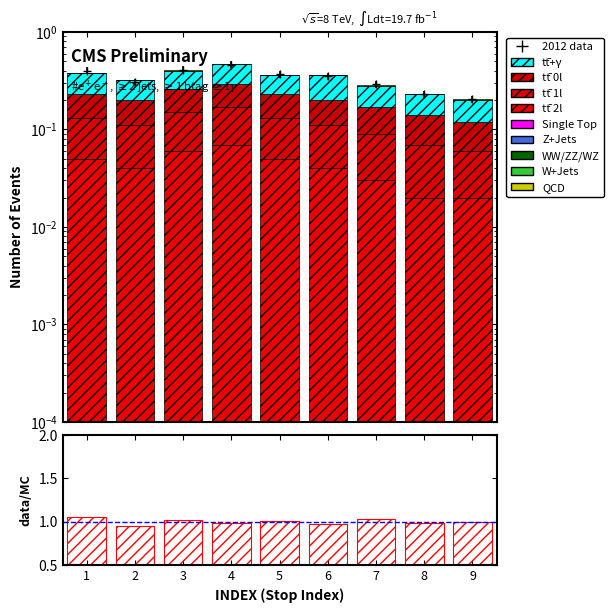

Reading left to right, list all the values displayed in this chart.

tt+gamma: 0.1	0.1	0.1	0.2	0.1	0.2	0.1	0.1	0.1
tt 0l: 0.1	0.1	0.1	0.1	0.1	0.1	0.1	0.1	0.0
tt 1l: 0.1	0.1	0.1	0.1	0.1	0.1	0.1	0.1	0.1
tt 2l: 0.1	0.0	0.1	0.1	0.1	0.0	0.0	0.0	0.0